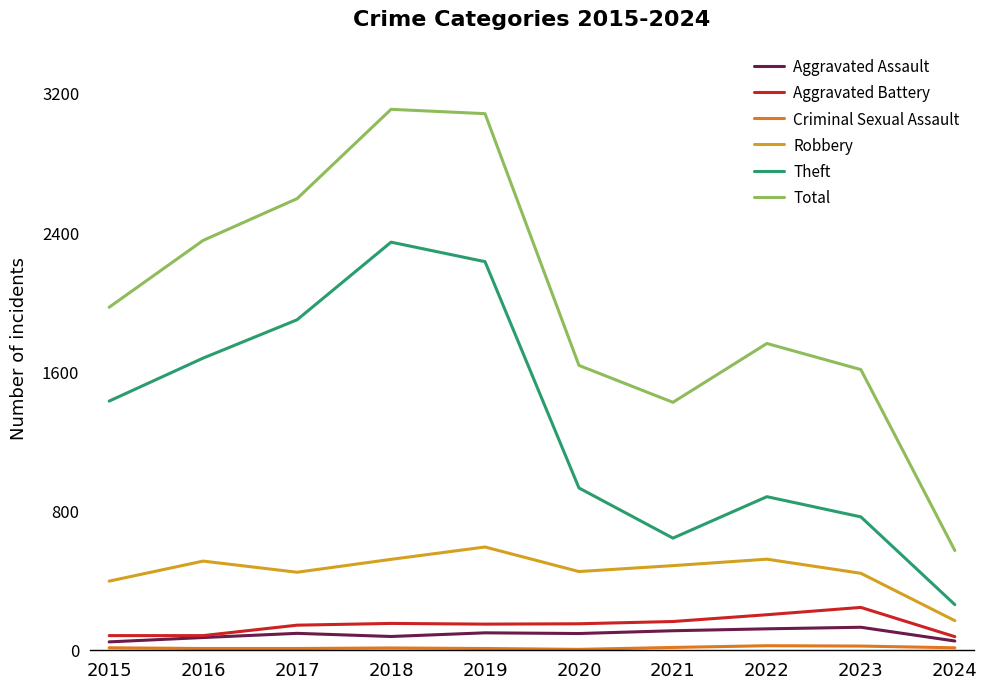

Is it true that Aggravated Assault equals 95 at 2017?

True